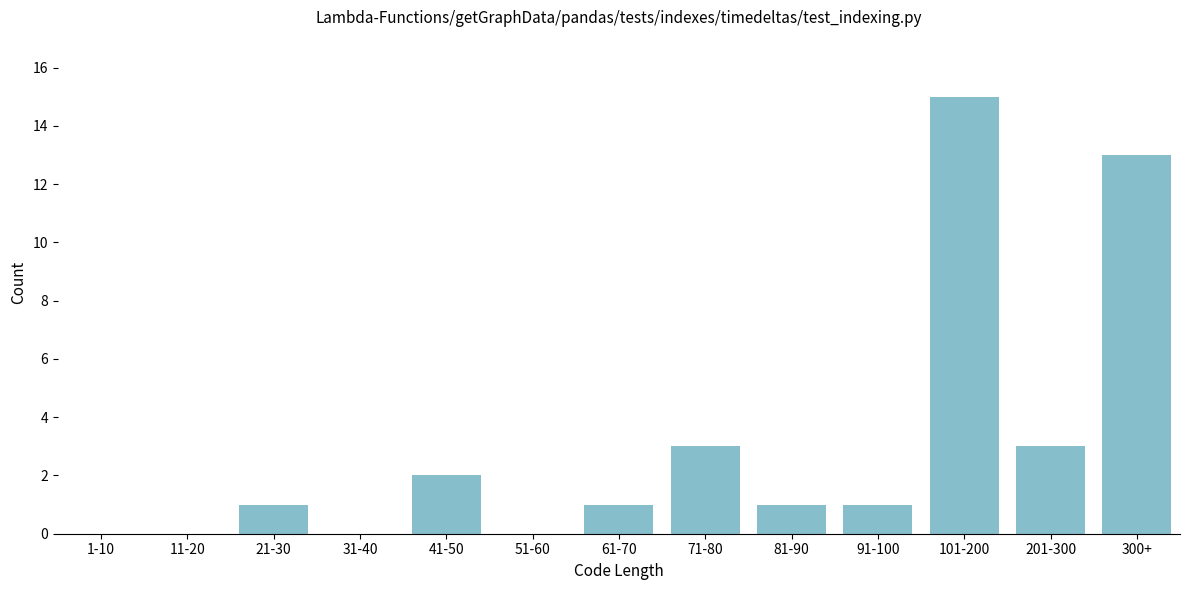

Reading right to left, list all the values displayed in this chart.

300+=13	201-300=3	101-200=15	91-100=1	81-90=1	71-80=3	61-70=1	51-60=0	41-50=2	31-40=0	21-30=1	11-20=0	1-10=0